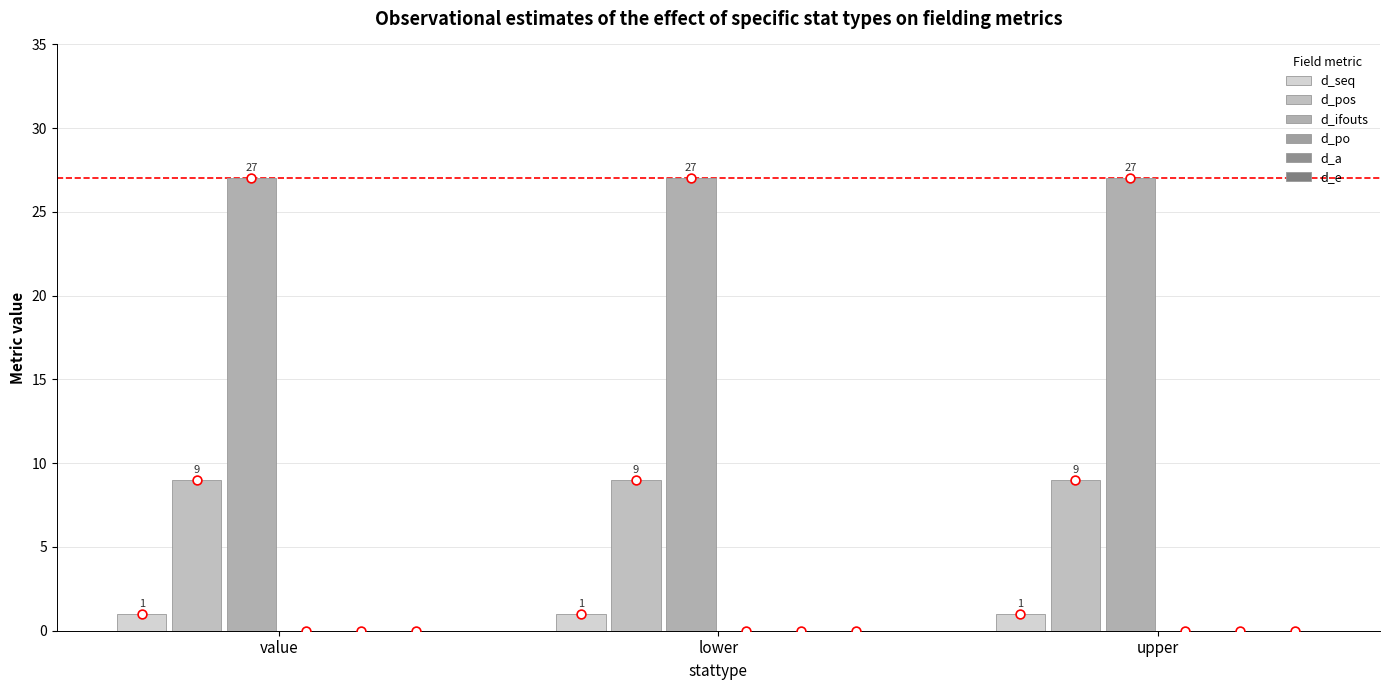

What are all the series names shown in the legend?

d_seq, d_pos, d_ifouts, d_po, d_a, d_e